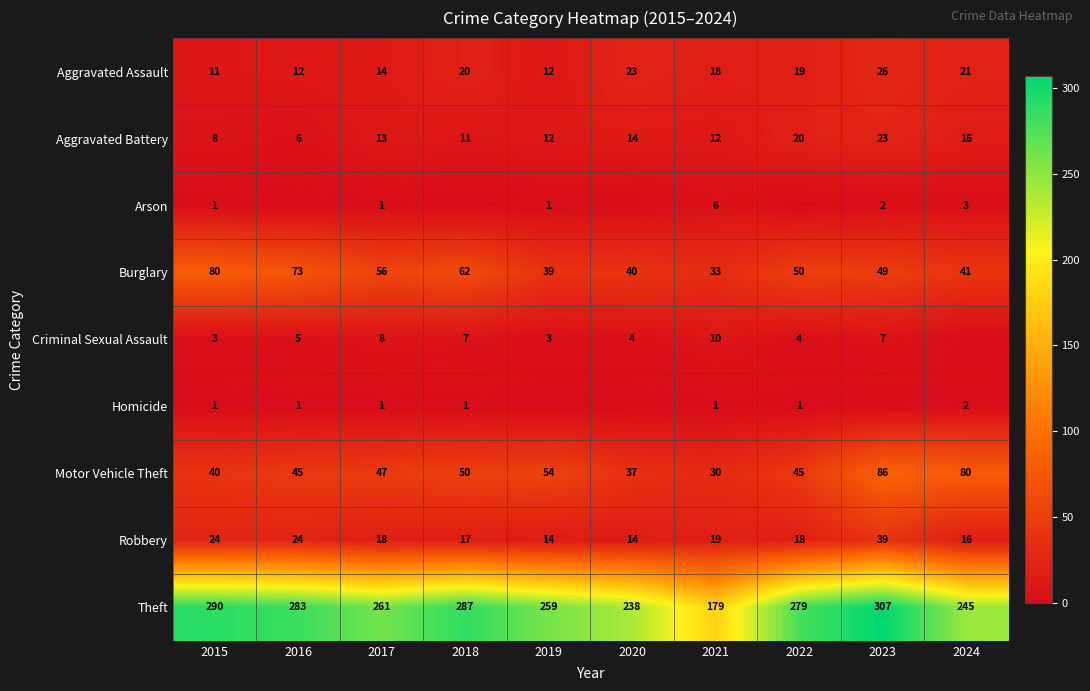

Is the value of Homicide at 2022 greater than the value of Aggravated Assault at 2018?

No